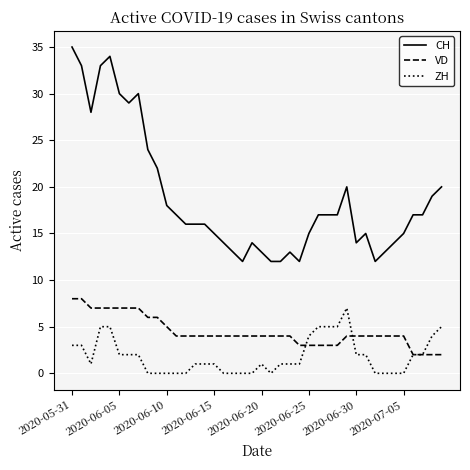

What is the maximum value for ZH?

7